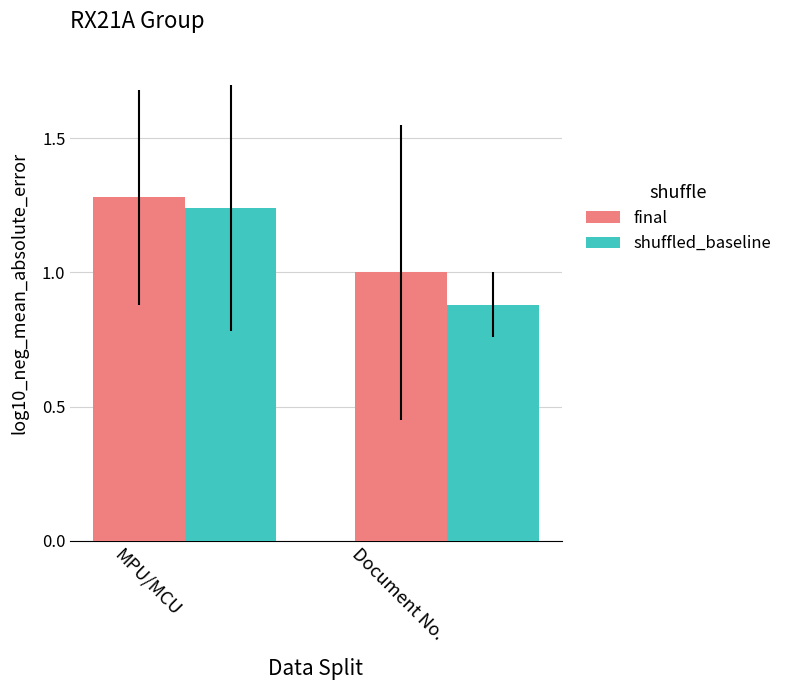

What position from the left is MPU/MCU?

1